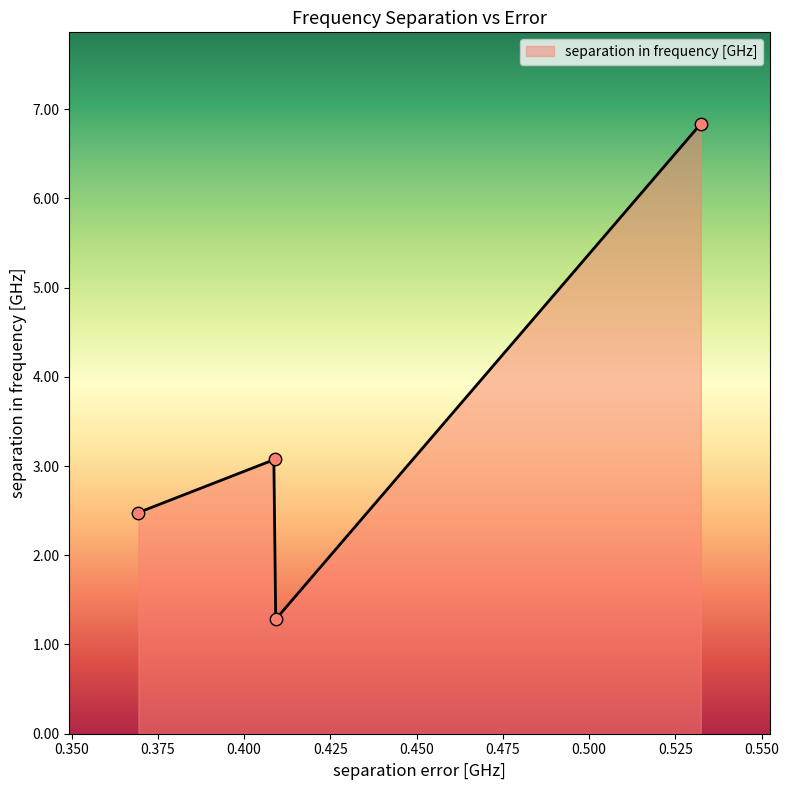

Which has a higher value, 0.4089041186502124 or 0.3693889875331957?

0.4089041186502124